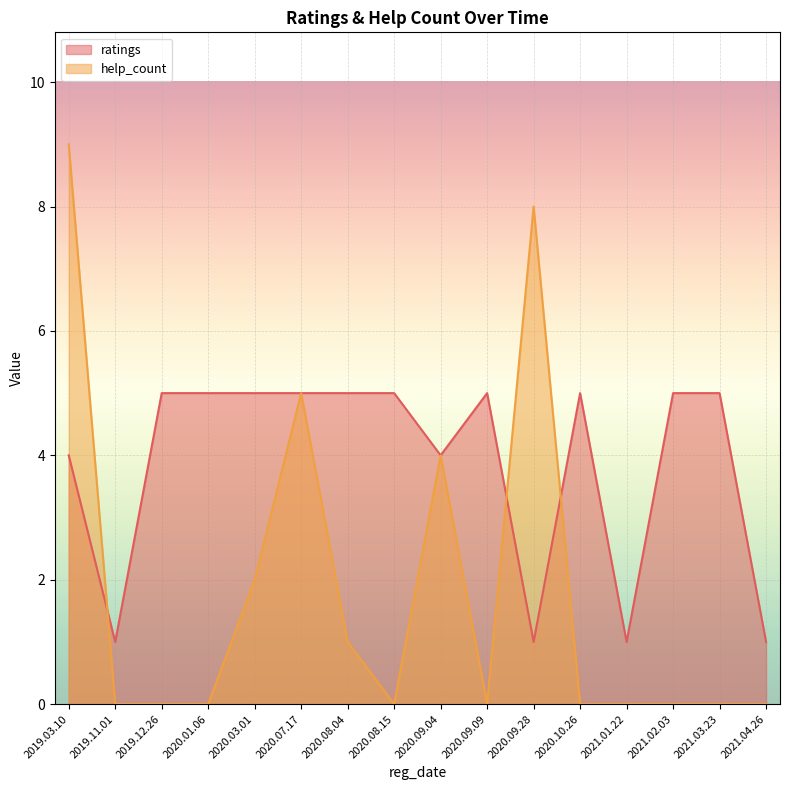

What position from the right is 2021.03.23?

2